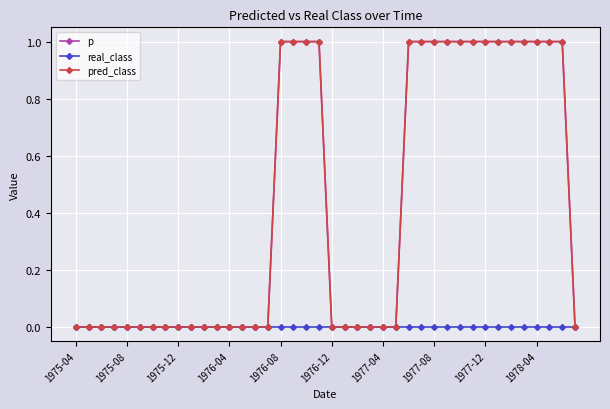

What is the highest value of the pred_class series?

1.0